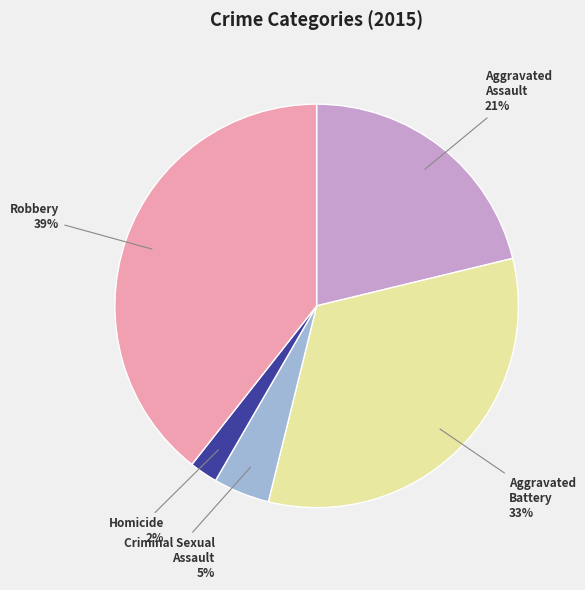

To the nearest percent, what is the average slice percentage?

20%